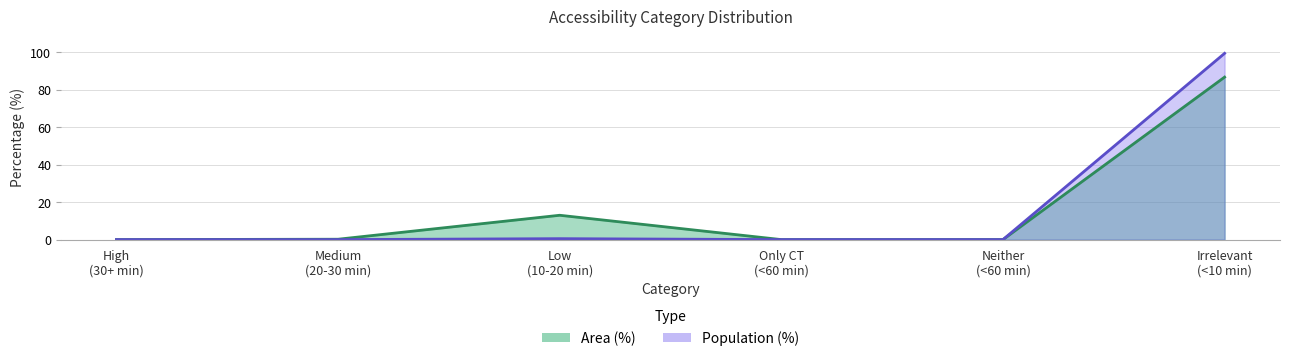

Which series has the largest total across all categories?

Area (%)